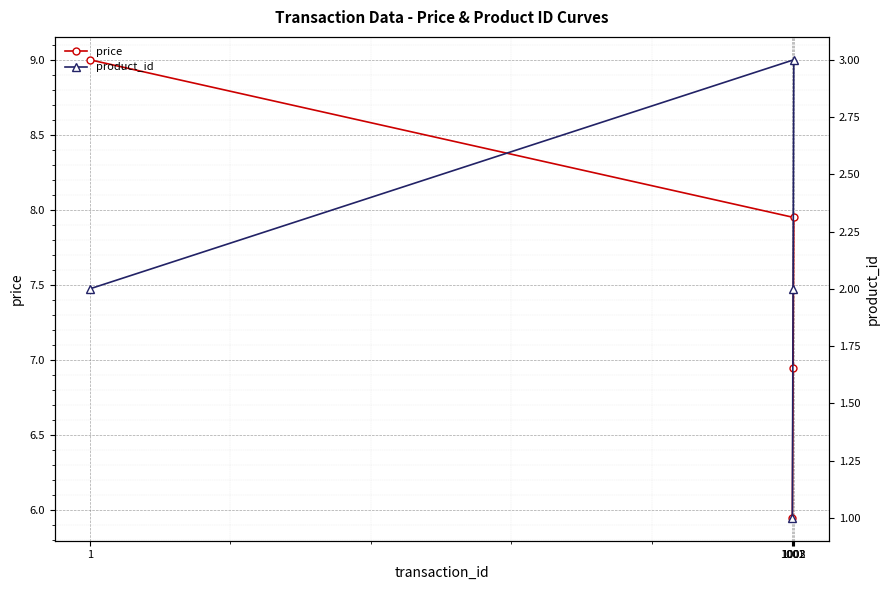

True or false: price and product_id intersect in this chart.

False